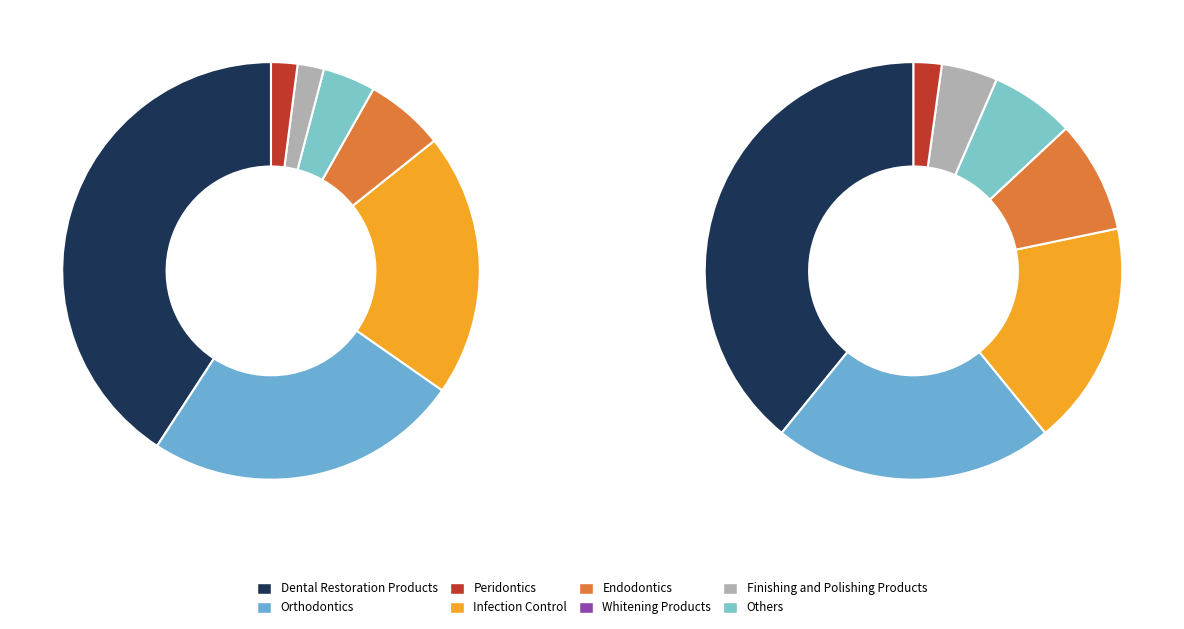

How many segments does this pie chart have?

7